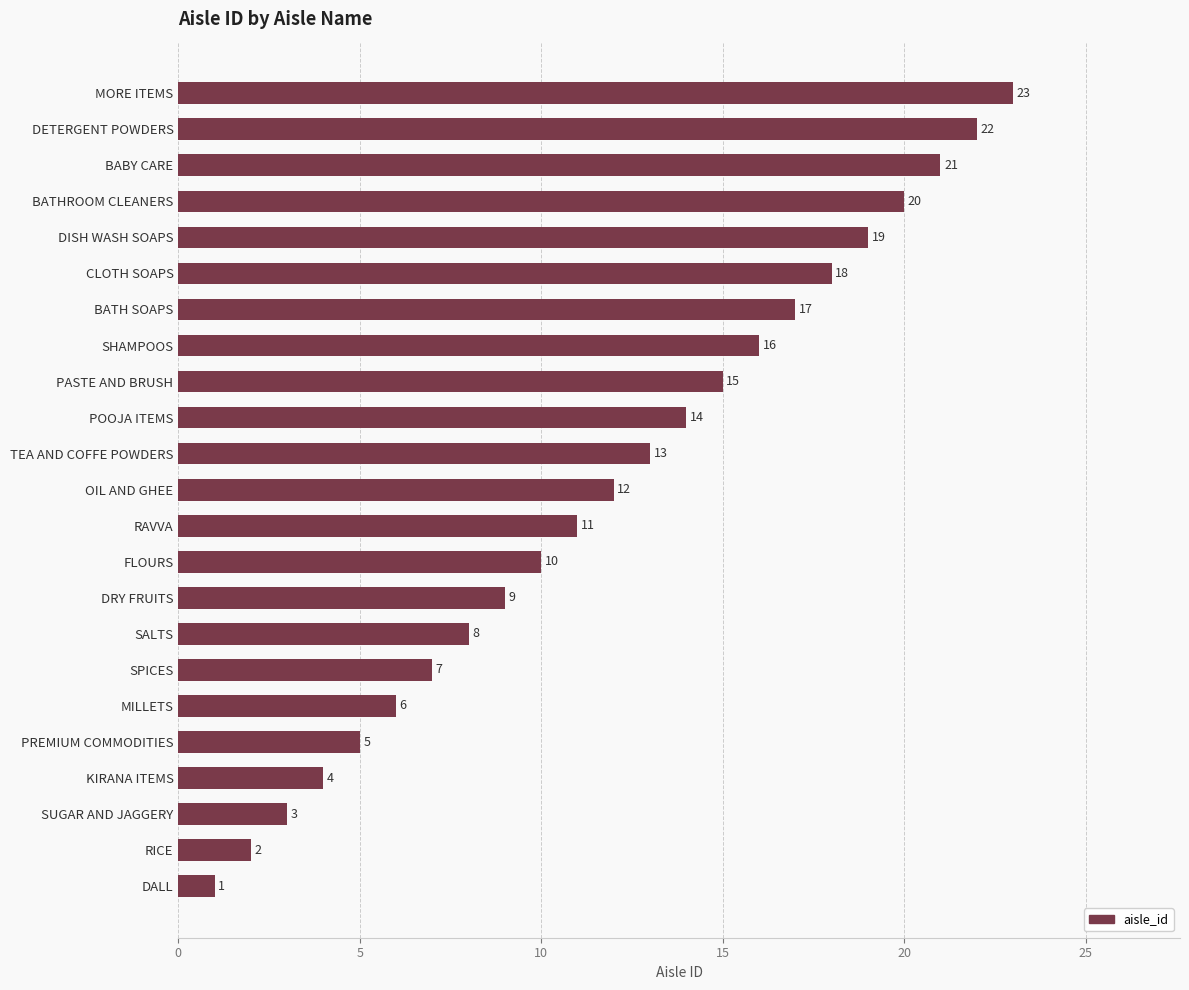

How many bars are there in total?

23